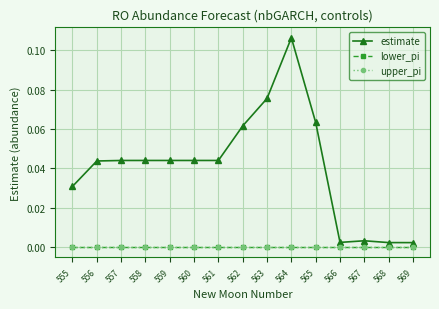

Does the chart have visible grid lines?

Yes